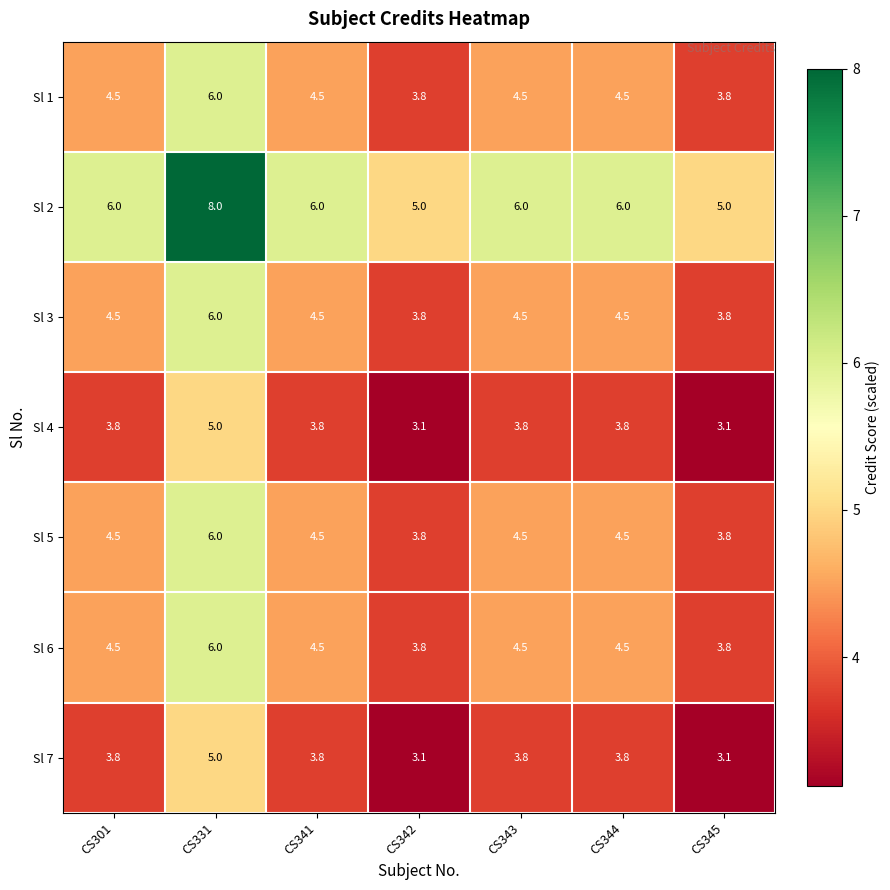

At which label does Sl 3 first exceed 4?

CS301